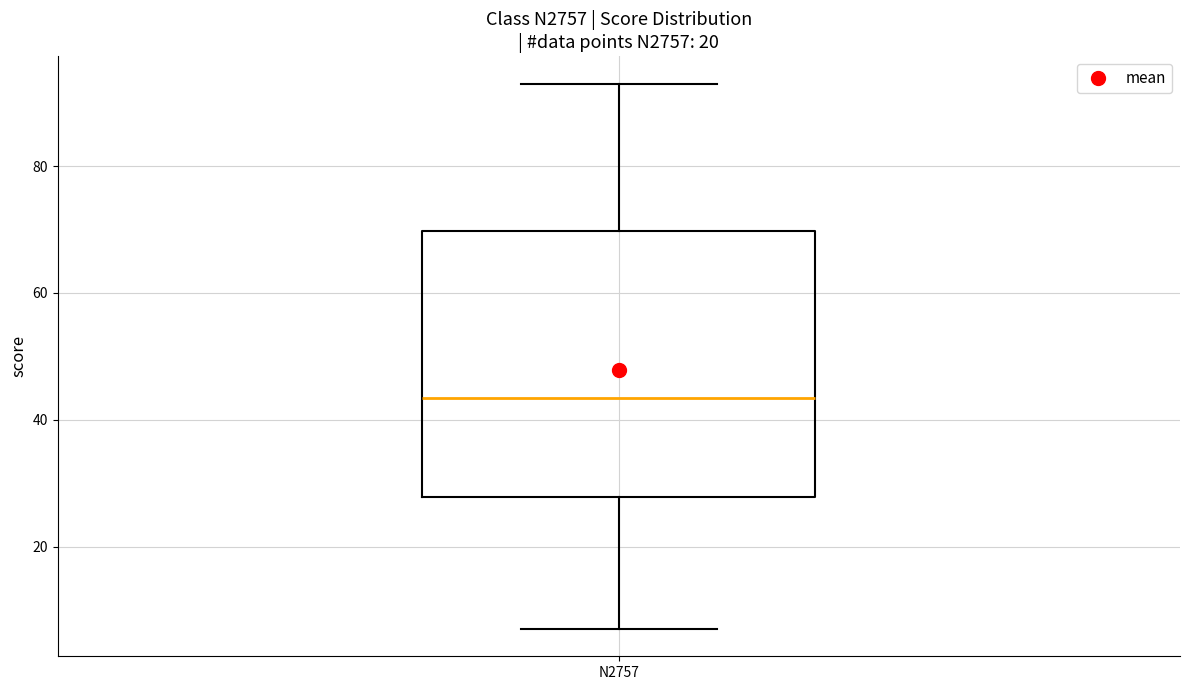

Where is the upper edge of the box for N2757 on the y-axis? The values are not printed on the chart, so give them approximately, as read against the axis.

70